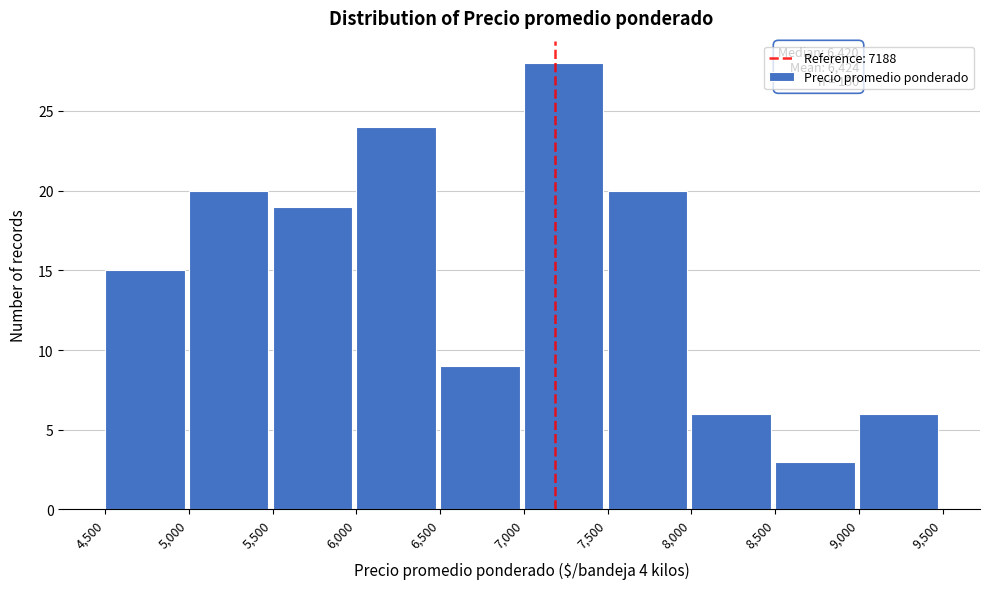

Which range on the x-axis has the tallest bar?

7,000 to 7,500